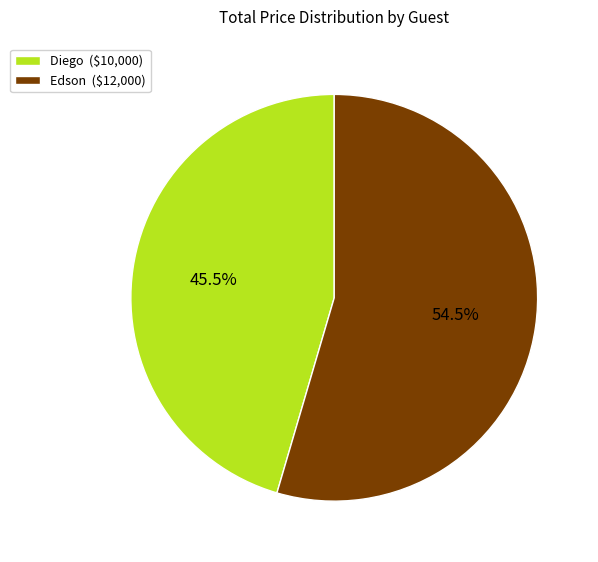

Which slice represents more than half of the pie?

Edson